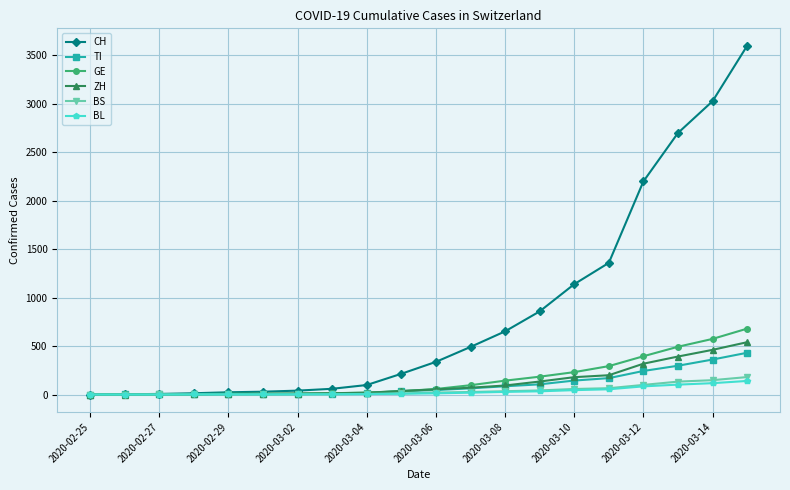

What is the maximum value shown in the chart?

3600